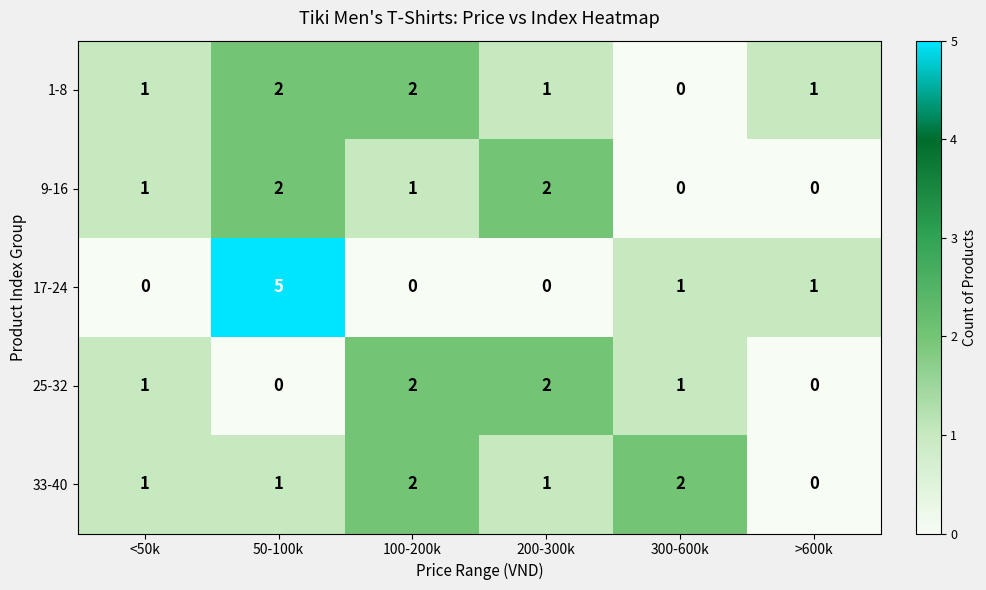

What is the maximum value shown in the chart?

5